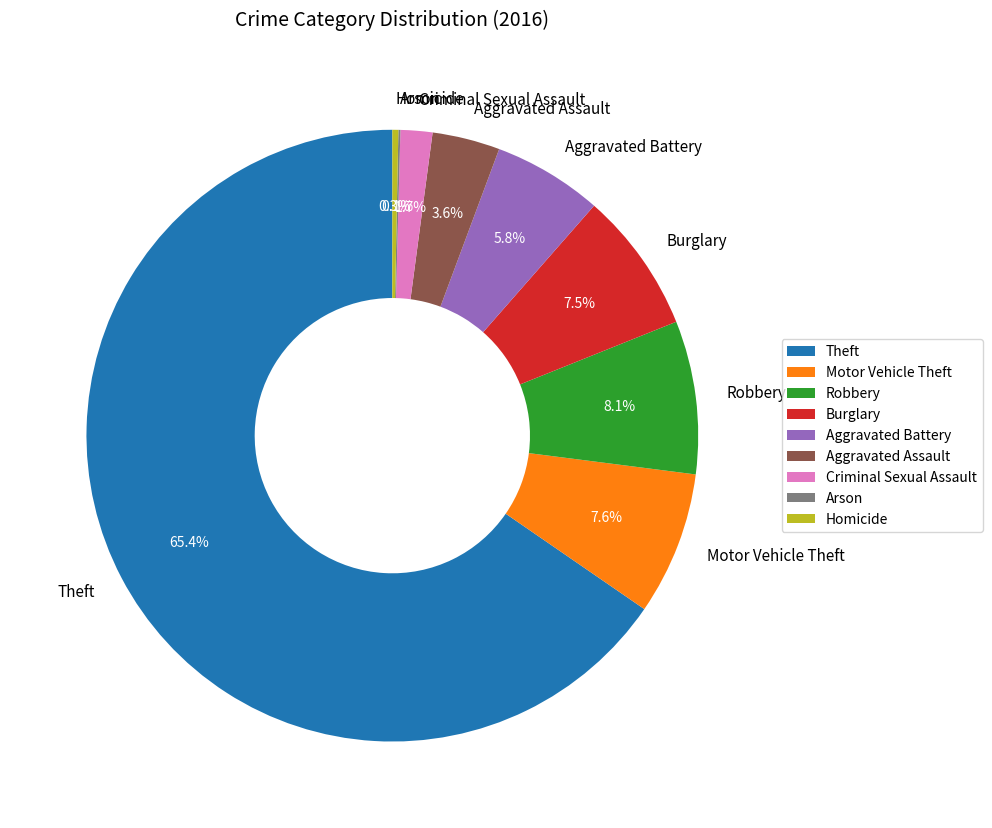

How much of the chart is everything except Aggravated Assault?

96.4%